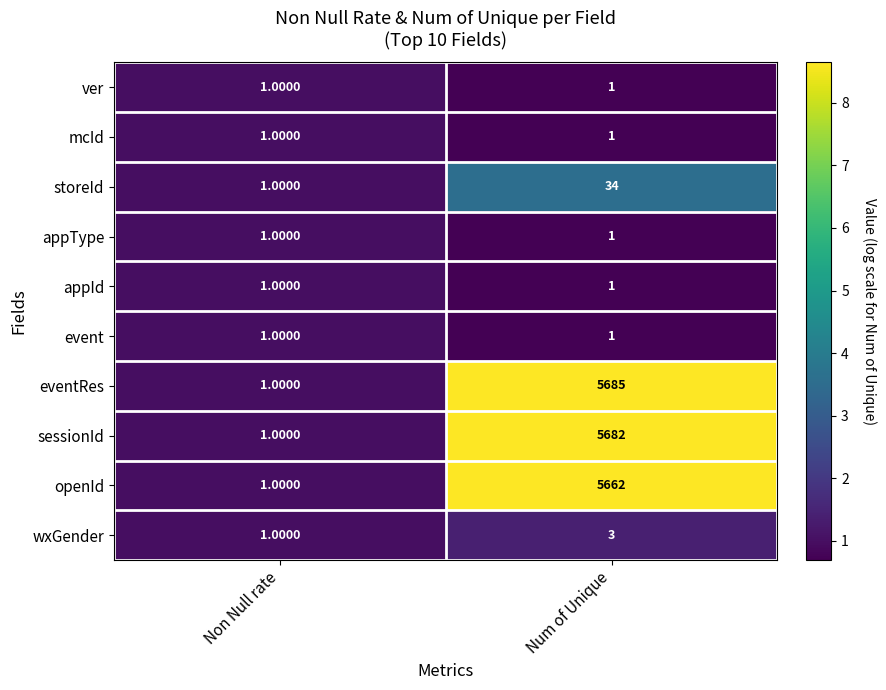

How many data points in eventRes are less than 5685?

1